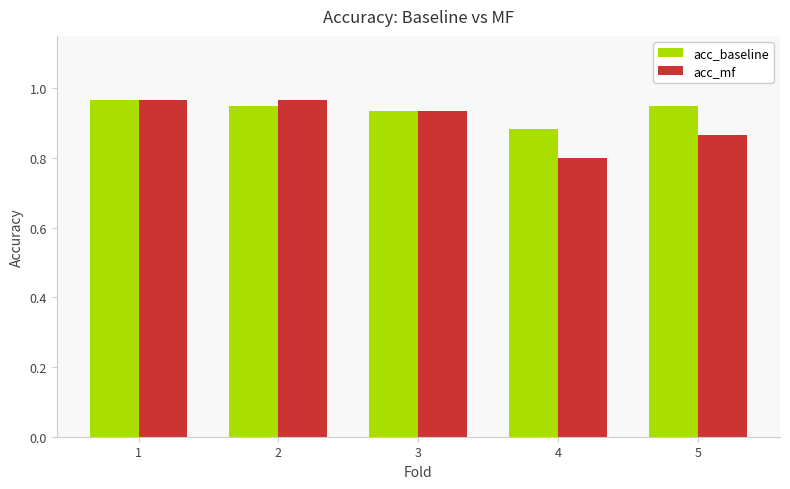

What is the sum of the acc_mf values at 5 and 1?

1.8